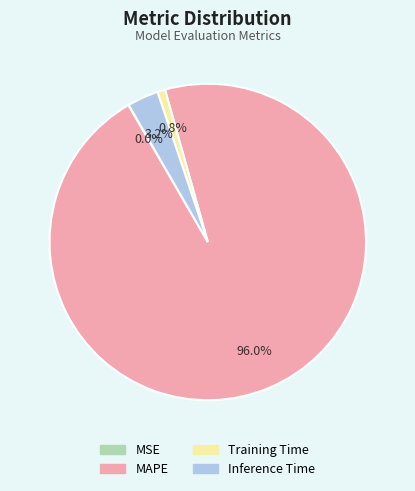

Combined, do MAPE and Inference Time account for over 50%?

Yes